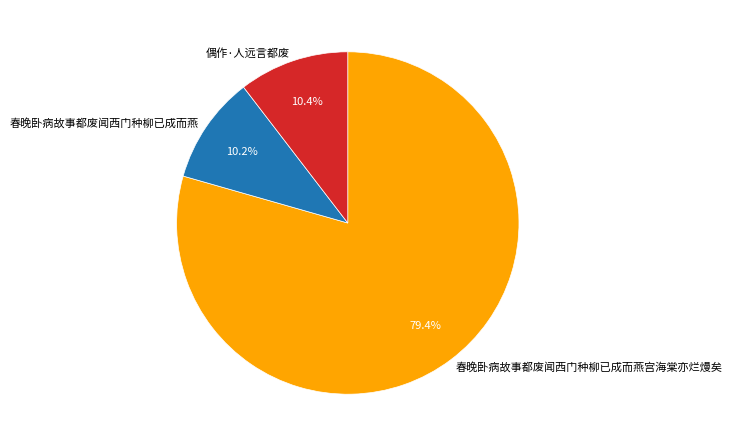

Does 春晚卧病故事都废闻西门种柳已成而燕 represent more than half of the total?

No